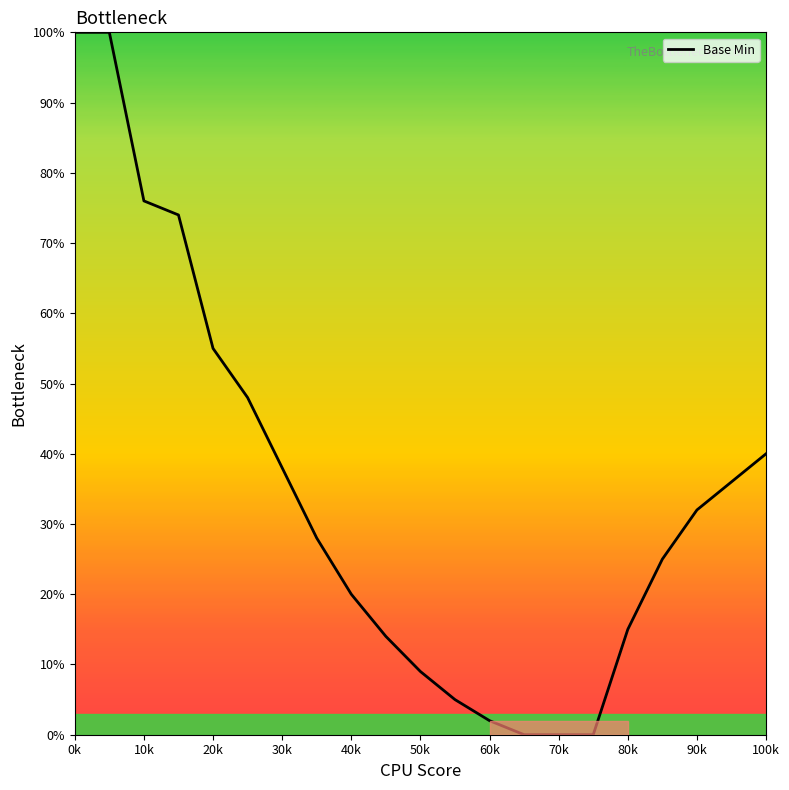

What is the greatest value displayed?

100